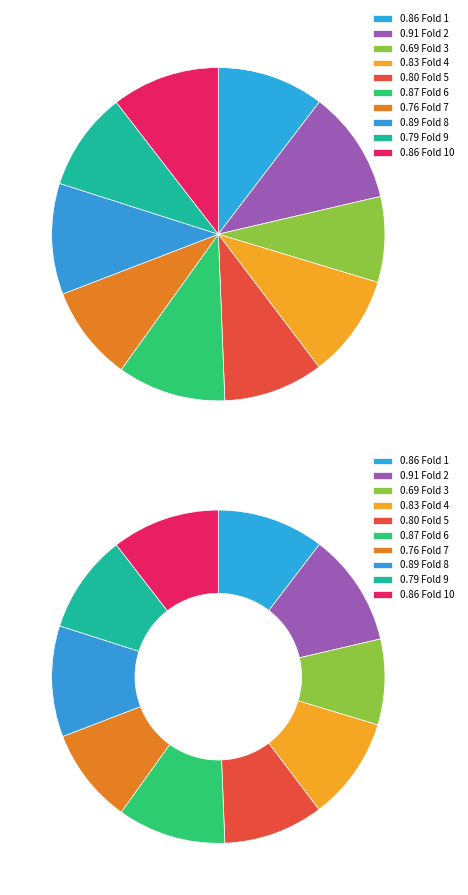

How many slices are in this pie chart?

10